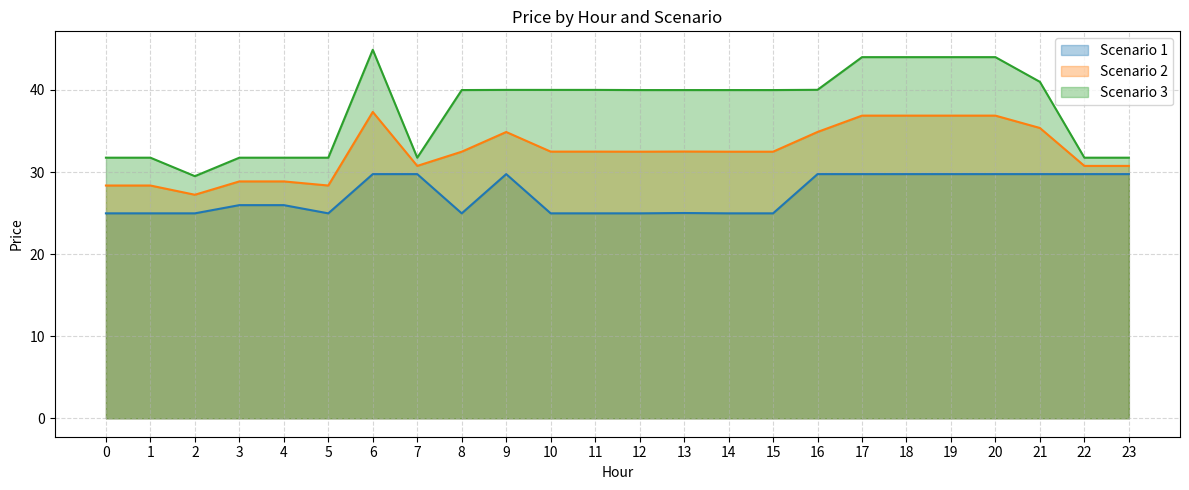

Reading left to right, extract all data points from this chart.

Scenario 1: 25.0	25.0	25.0	26.0	26.0	25.0	29.8	29.8	25.0	29.8	25.0	25.0	25.0	25.0	25.0	25.0	29.8	29.8	29.8	29.8	29.8	29.8	29.8	29.8
Scenario 2: 28.4	28.4	27.2	28.9	28.9	28.4	37.3	30.8	32.5	34.9	32.5	32.5	32.5	32.5	32.5	32.5	34.9	36.9	36.9	36.9	36.9	35.4	30.8	30.8
Scenario 3: 31.8	31.8	29.5	31.8	31.8	31.8	44.9	31.8	40.0	40.0	40.0	40.0	40.0	40.0	40.0	40.0	40.0	44.0	44.0	44.0	44.0	41.0	31.8	31.8